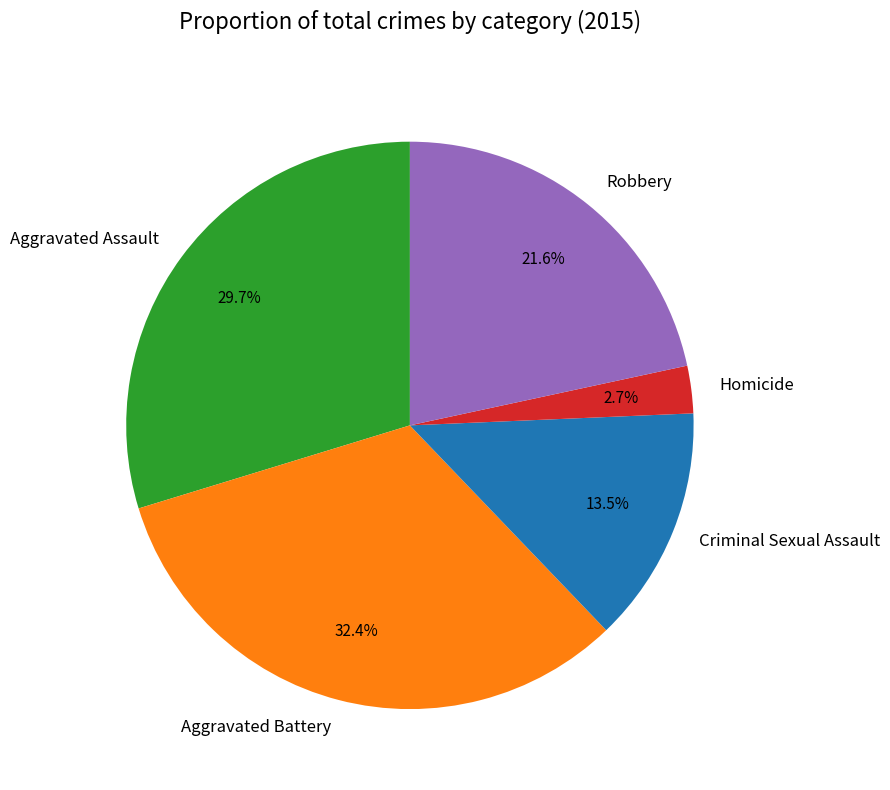

What is the largest slice in the pie chart?

Aggravated Battery